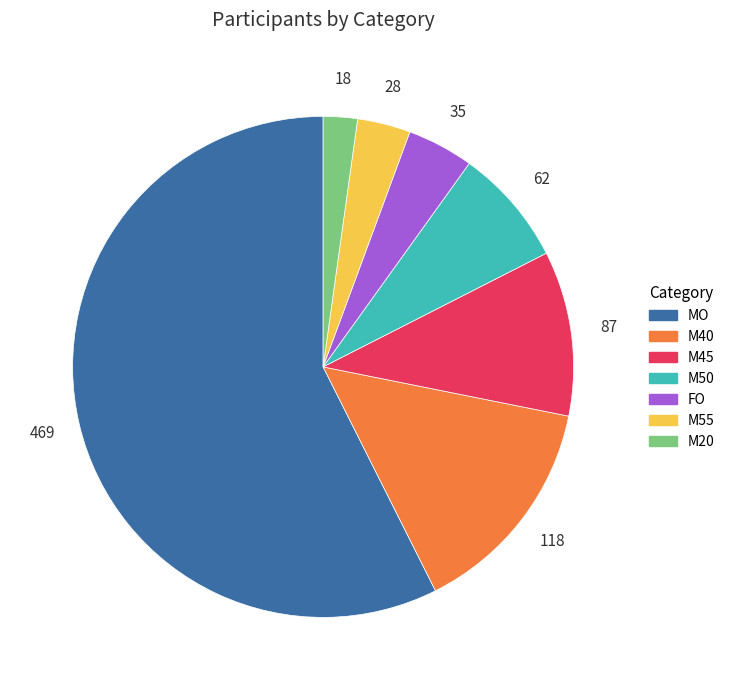

True or false: M20 accounts for 2% of the total.

True